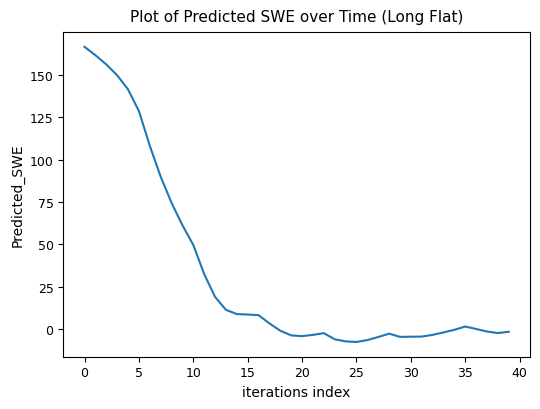

True or false: the data has more than 0 interior local peaks.

True